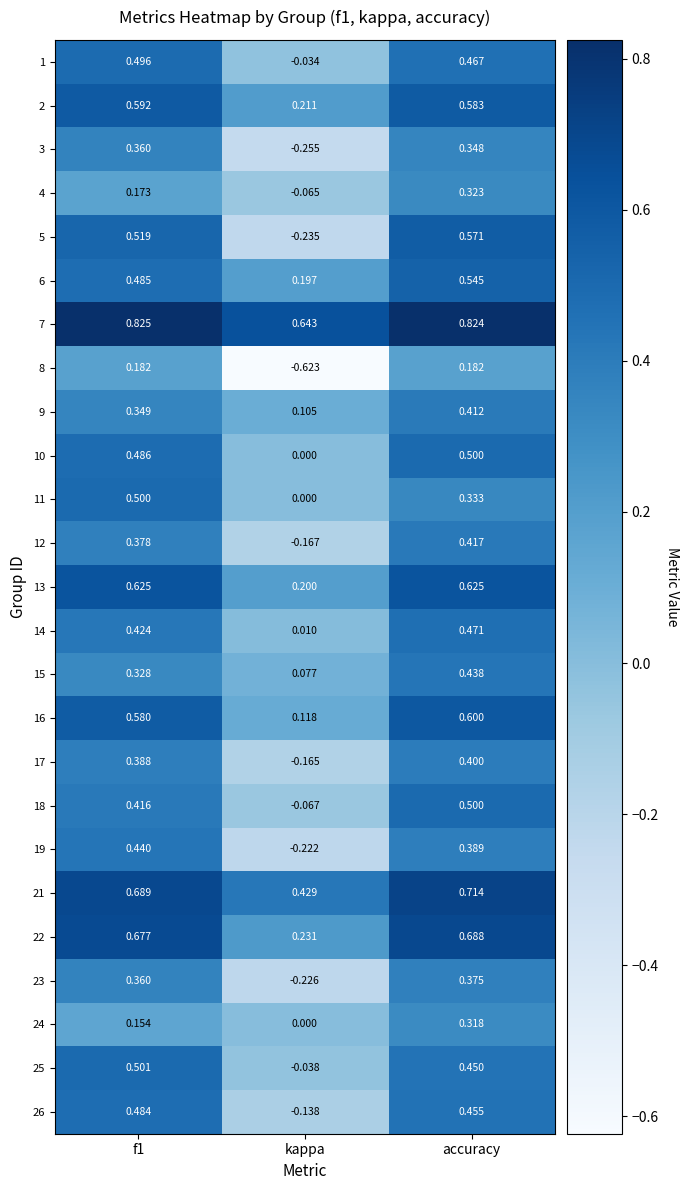

Which category has the lowest value across all series?

kappa